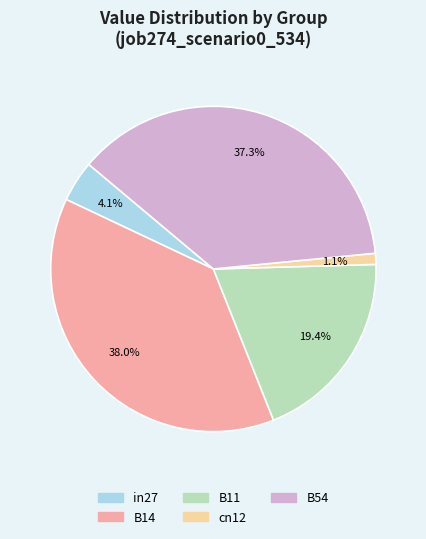

What percentage is the cn12 slice, to the nearest percent?

1%